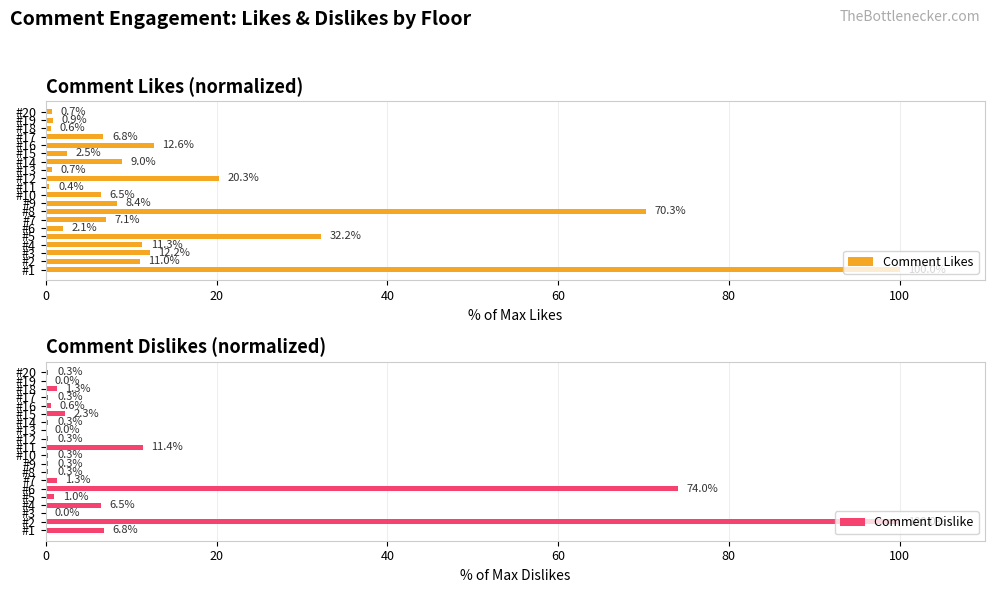

What is the minimum value for Comment Likes?

0.4